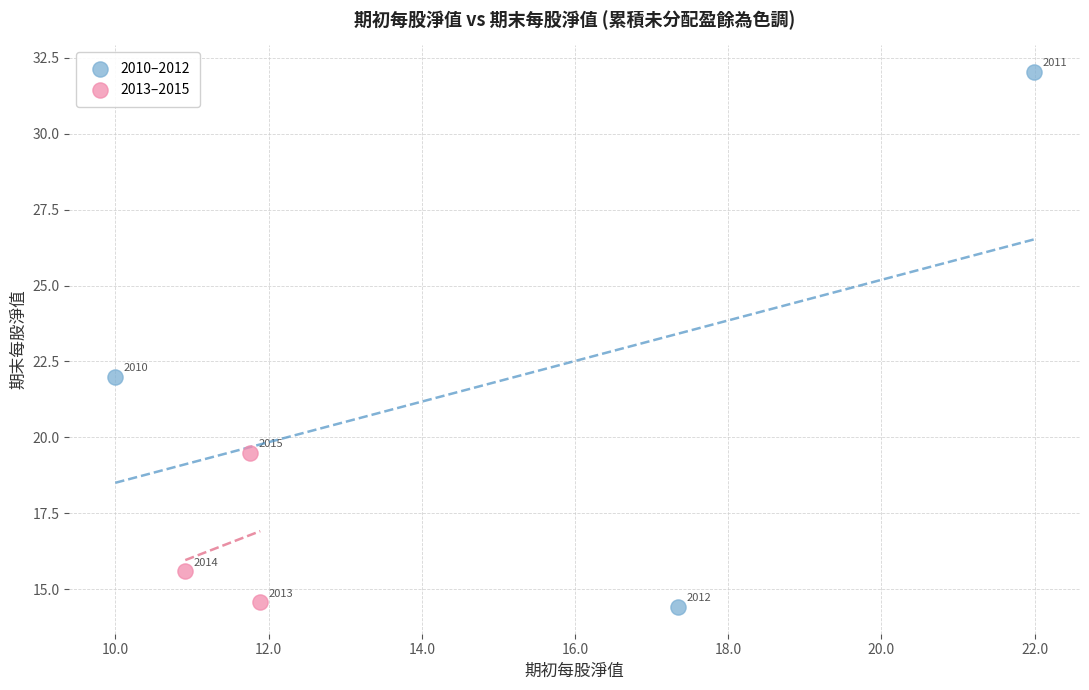

Which series has the largest Y range (max minus min)?

2010–2012